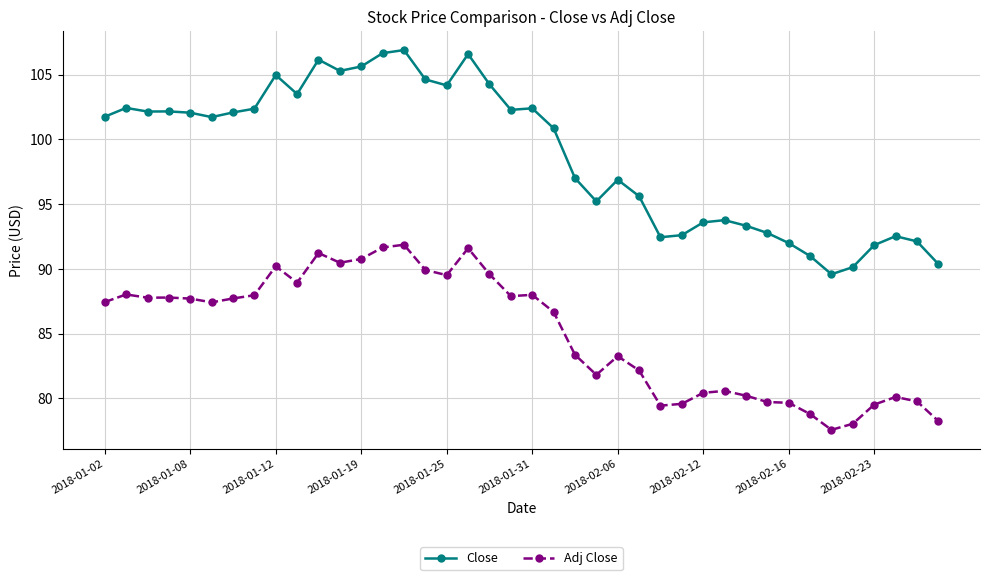

What is the sum of all Adj Close values?

3402.1